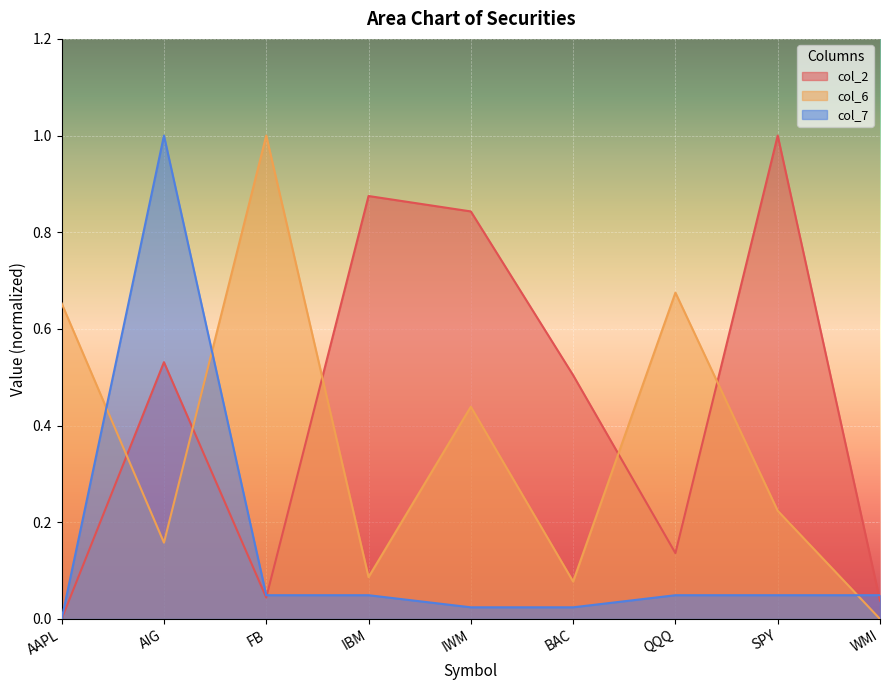

What is the average value of the col_2 series?

0.4